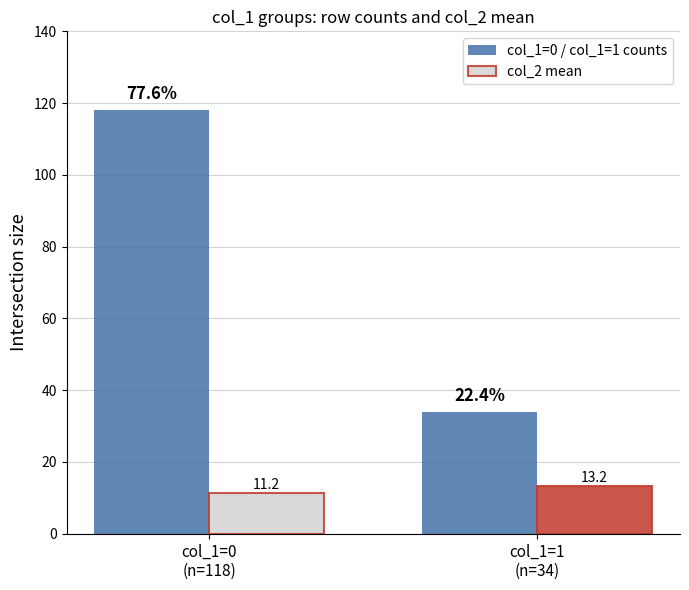

Rank the series by their average value, from highest to lowest.

col_1=0 / col_1=1 counts, col_2 mean